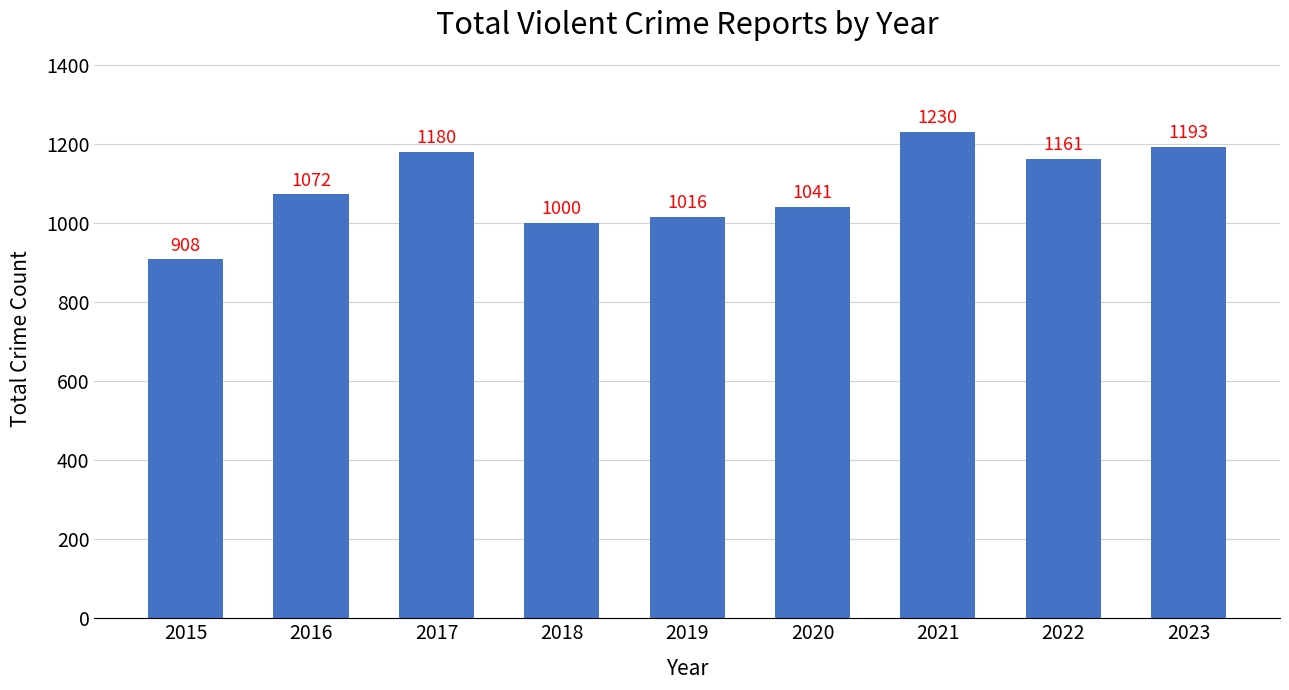

The chart shows a value of 1041 at 2020. True or false?

True